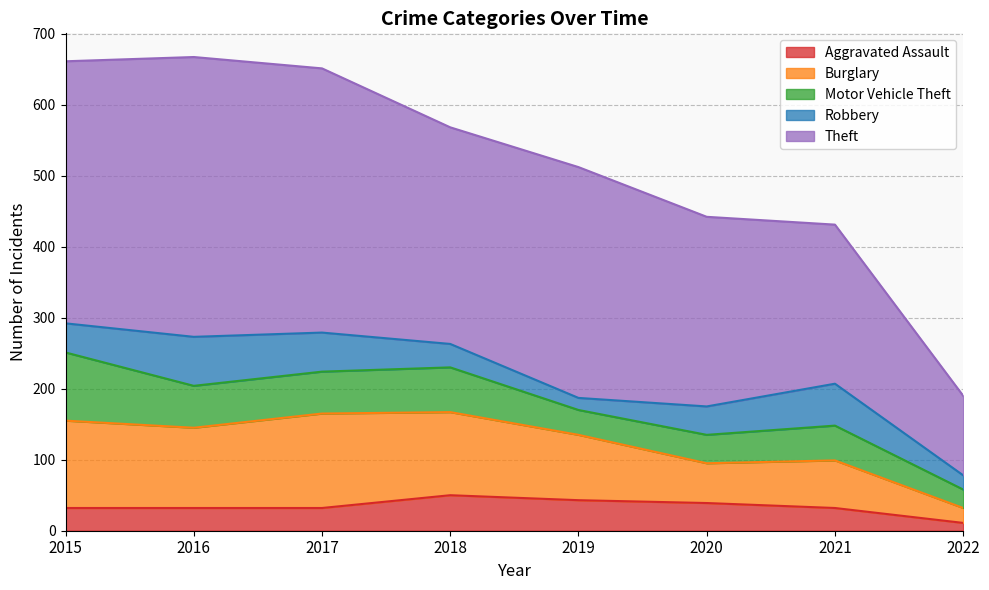

Where does the Burglary series first go above 113?

2015